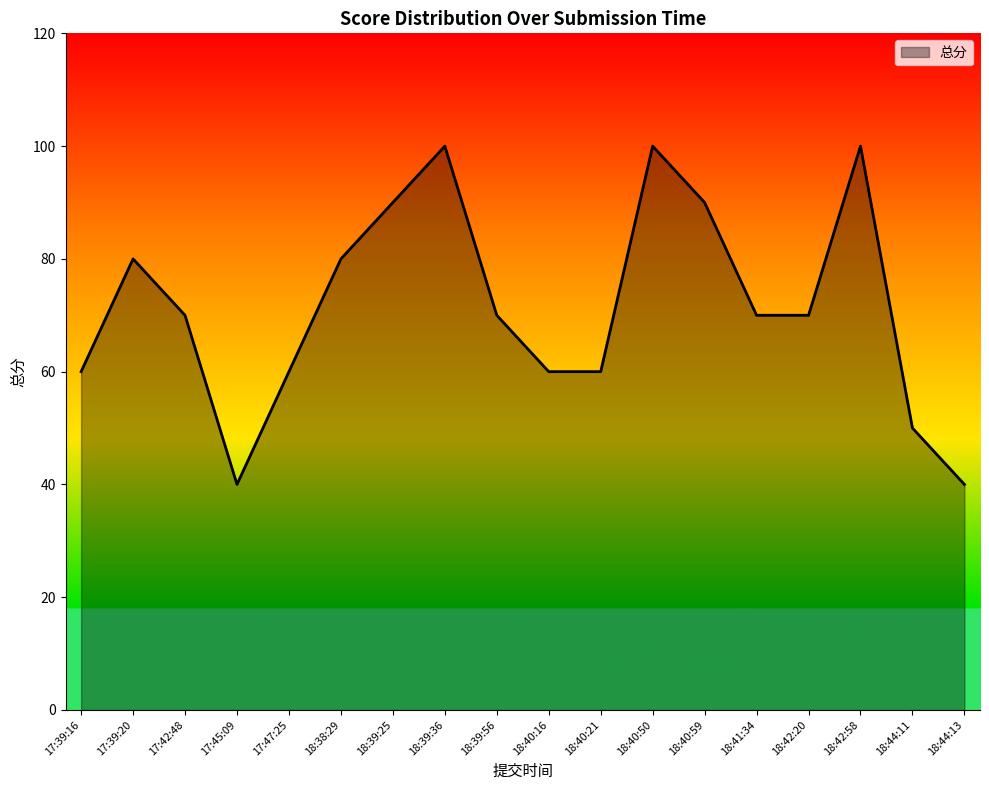

True or false: the data has more than 0 interior local peaks.

True